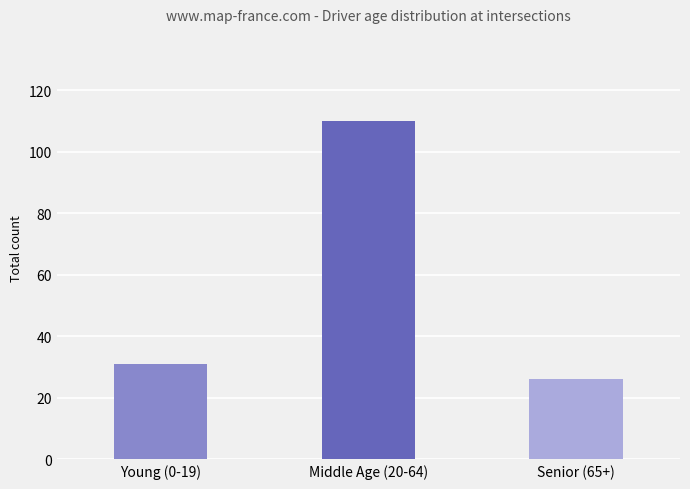

What is the label of the 3rd bar from the right?

Young (0-19)